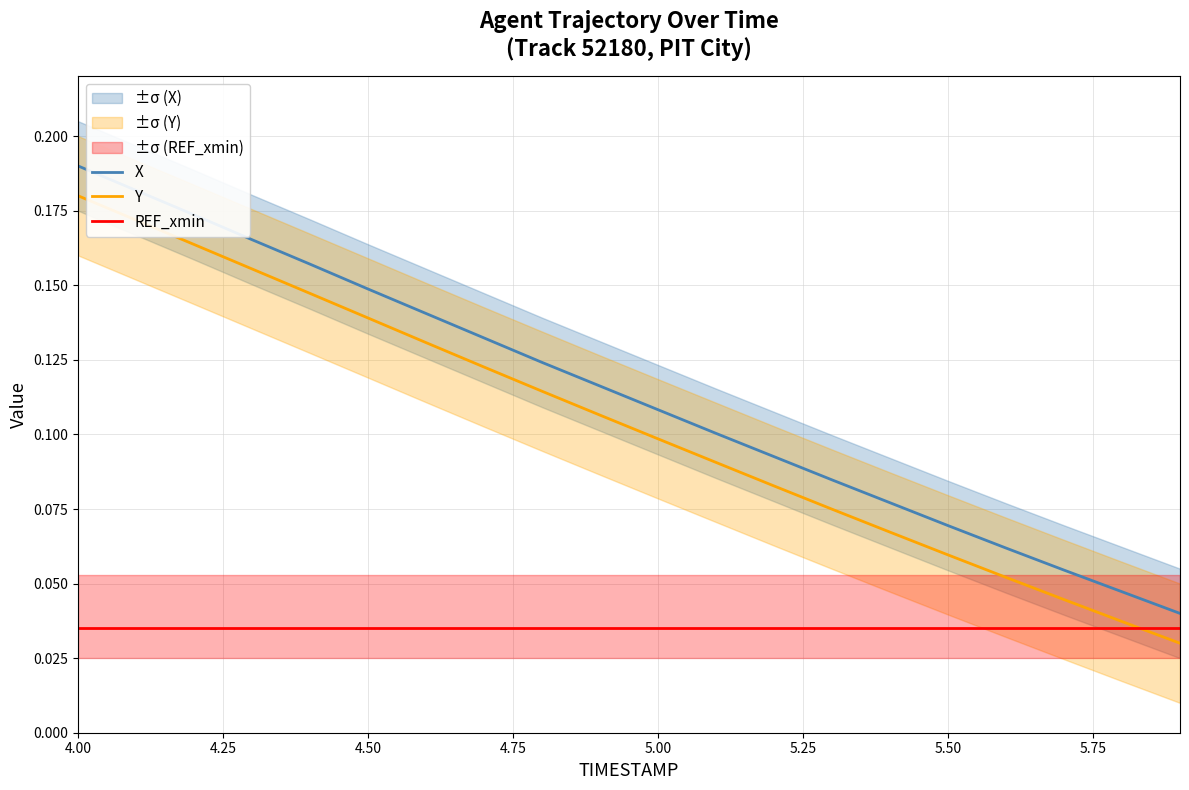

True or false: Y and REF_xmin intersect in this chart.

True